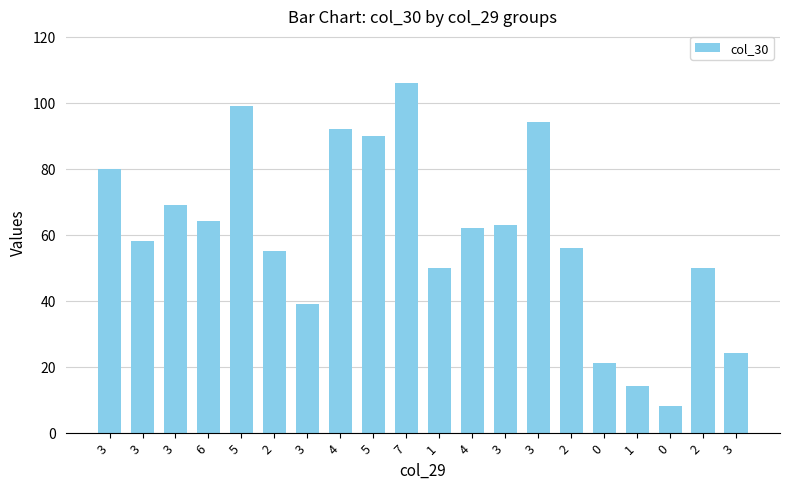

What is the ratio of the value at 2 to the value at 7?

0.5